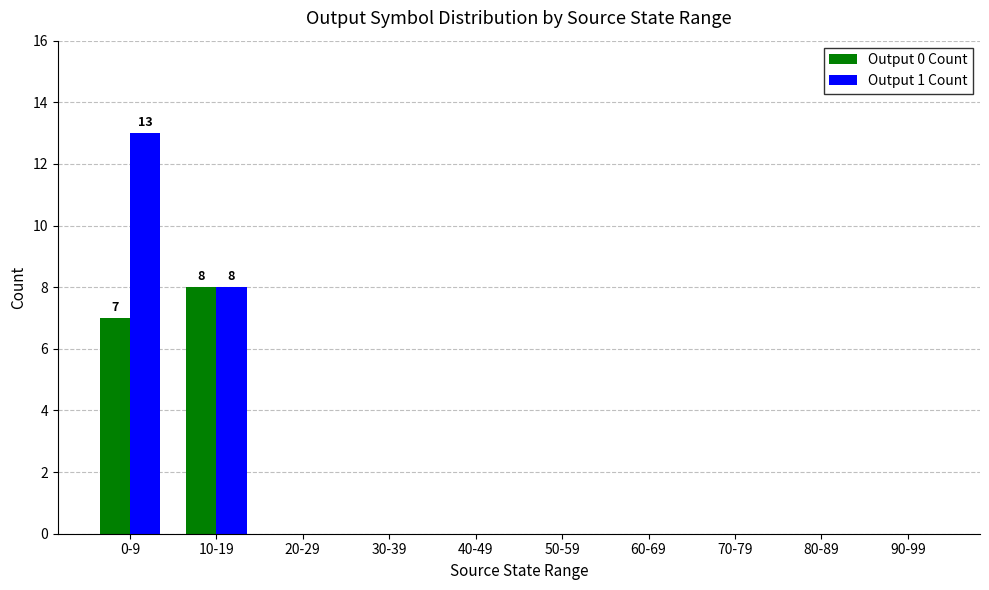

What is the sum of all Output 1 Count values?

21